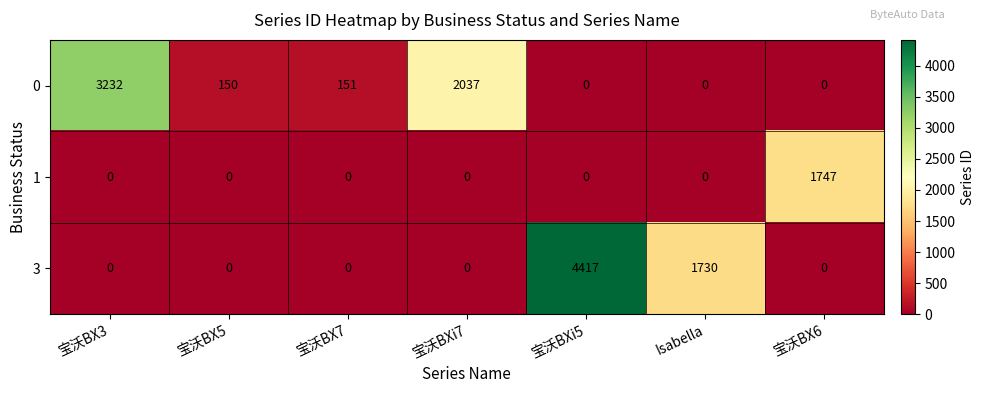

Which series has the largest total across all categories?

3